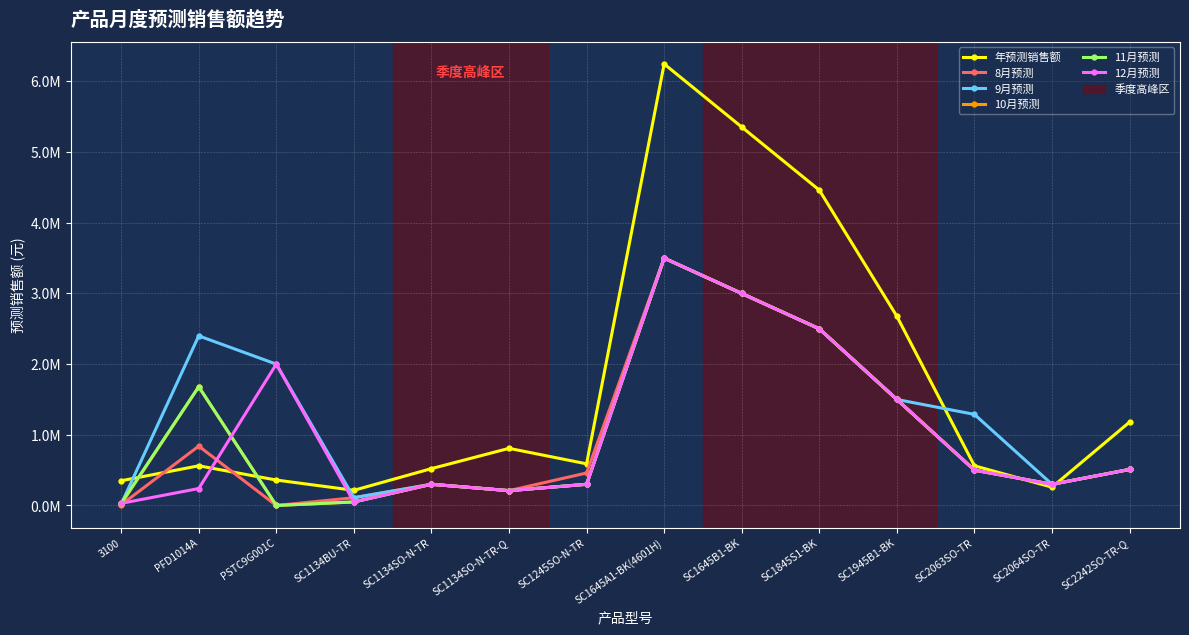

Does the chart have visible grid lines?

Yes